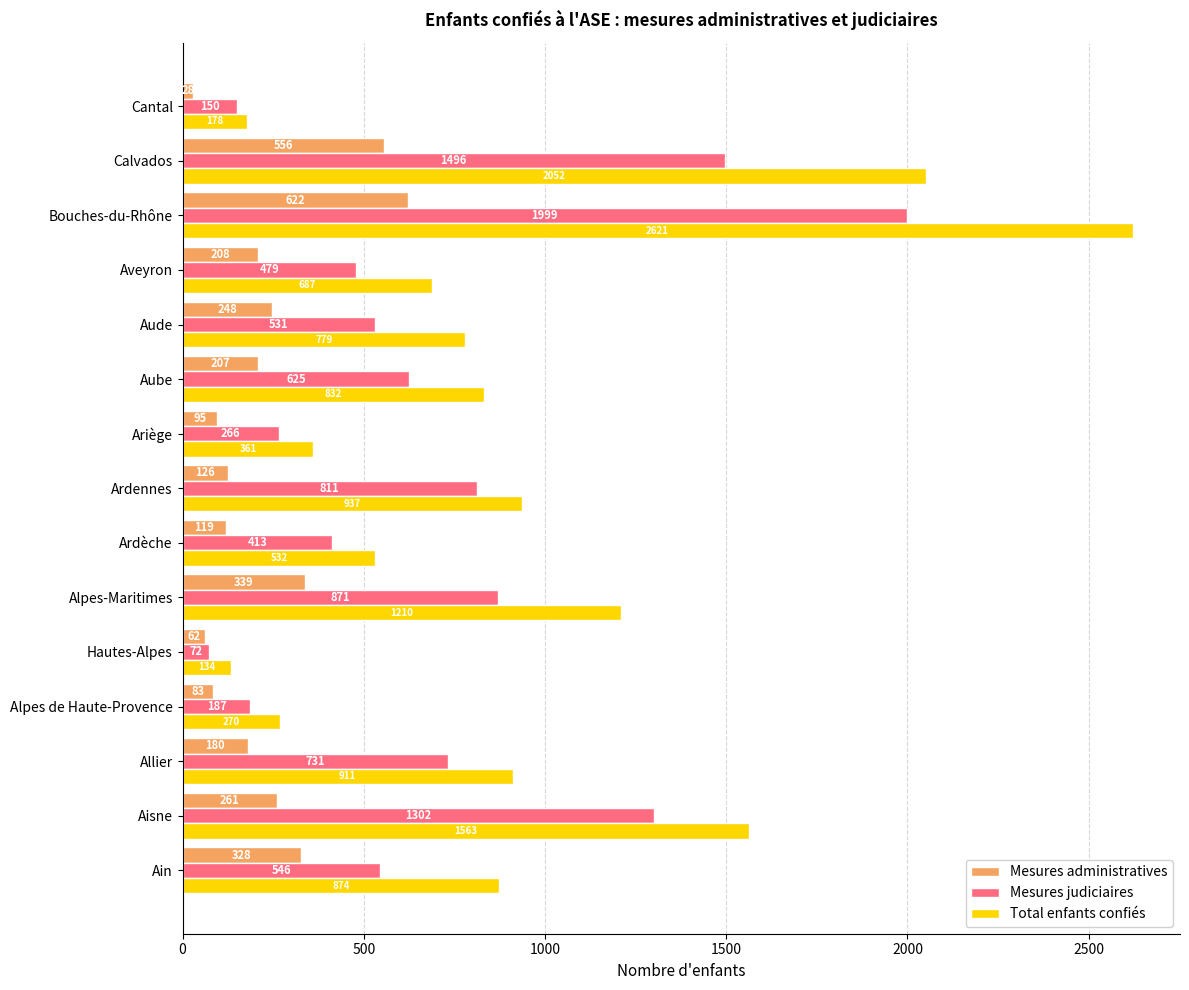

At which category is the sum across all series the highest?

Bouches-du-Rhône